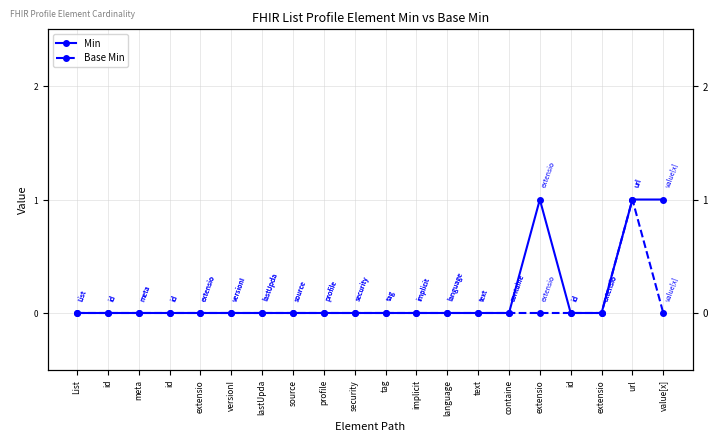

At which category does the chart reach its minimum across all series?

List